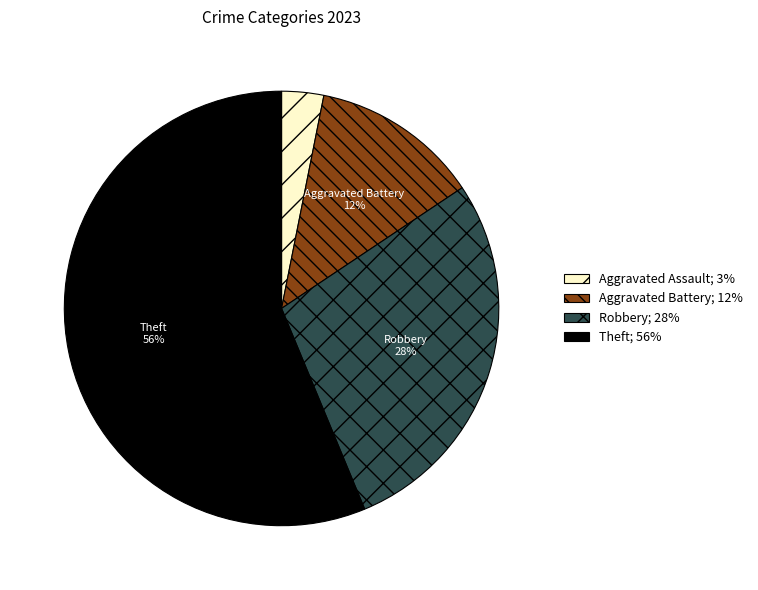

How many segments does this pie chart have?

4